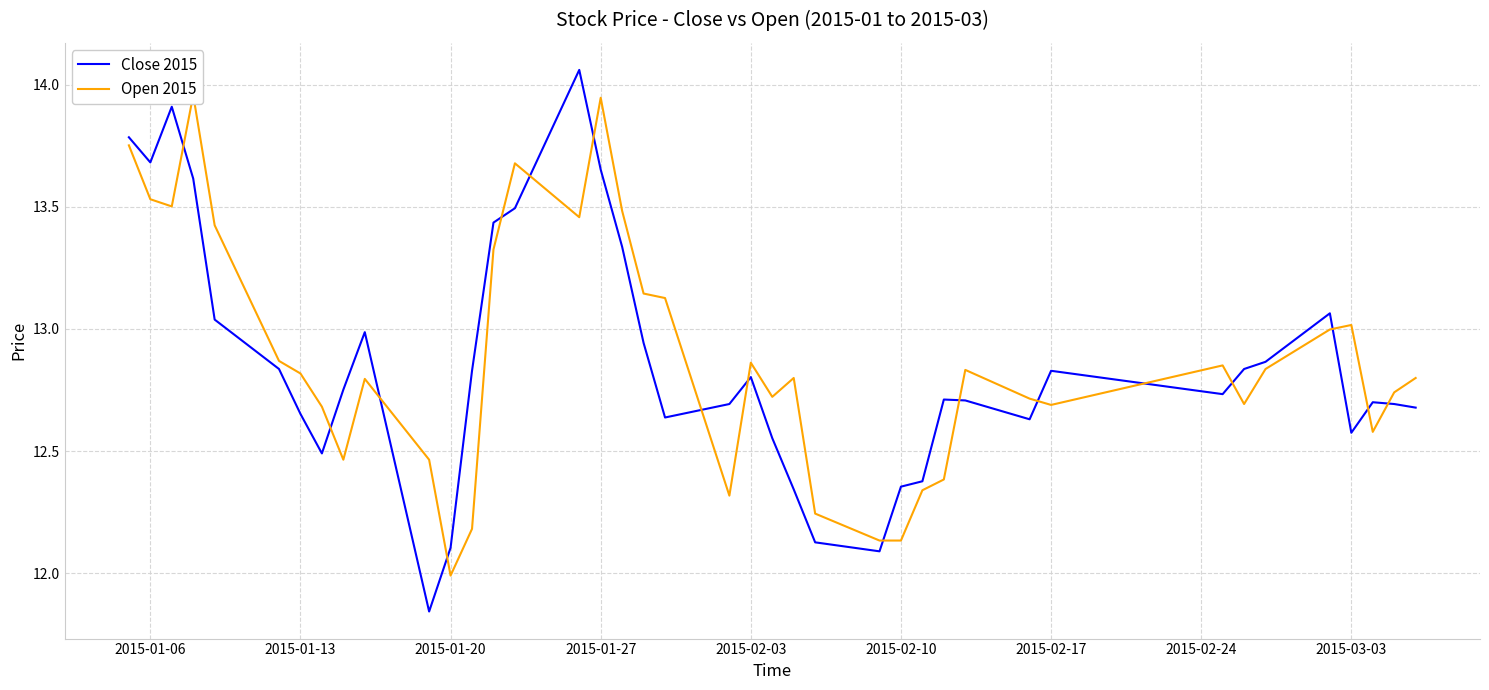

How many times do Open 2015 and Close 2015 cross each other?

17